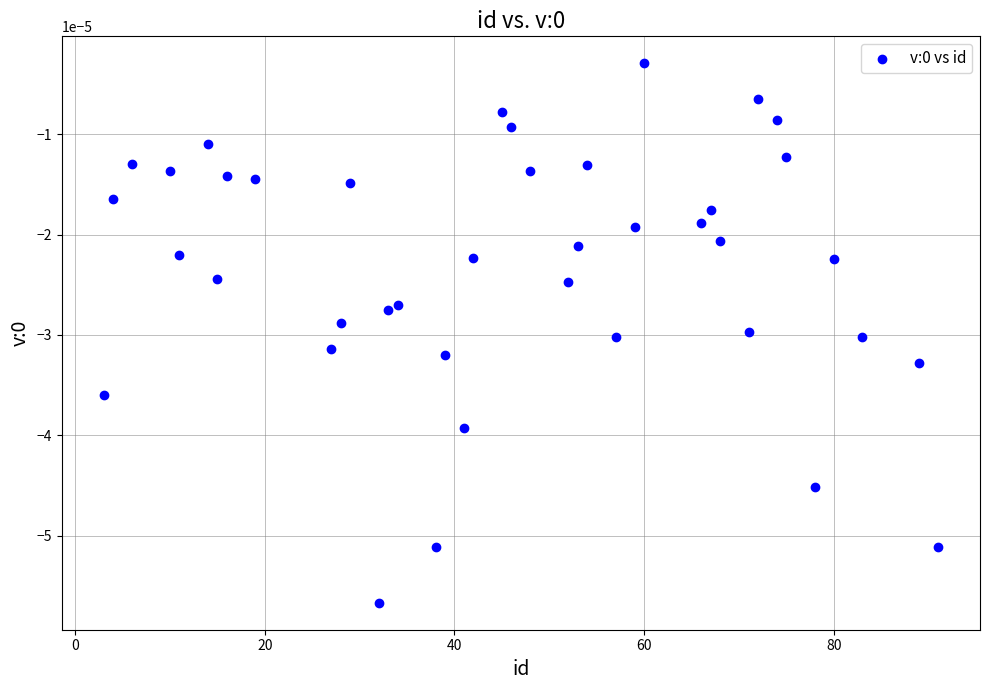

What is the range of X values (max minus min)?

88.0